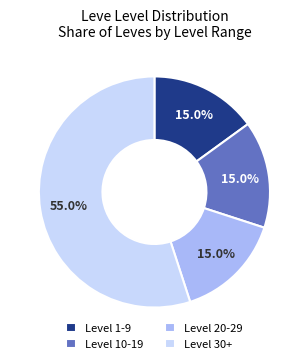

Between Level 30+ and Level 20-29, which is larger?

Level 30+